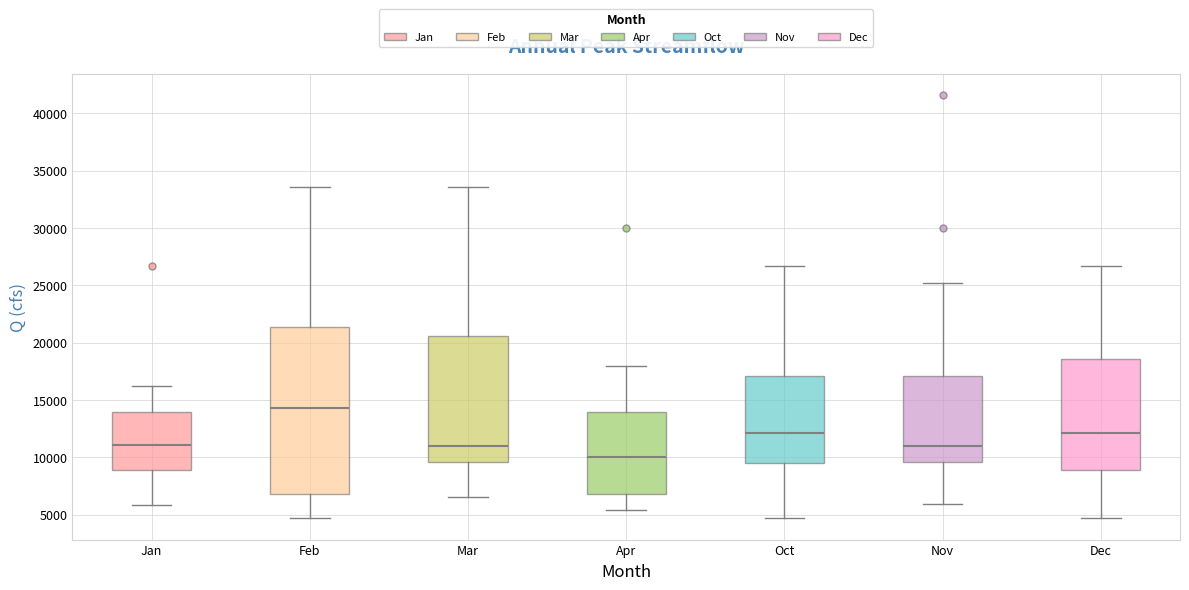

Which box's median line is the lowest?

Apr